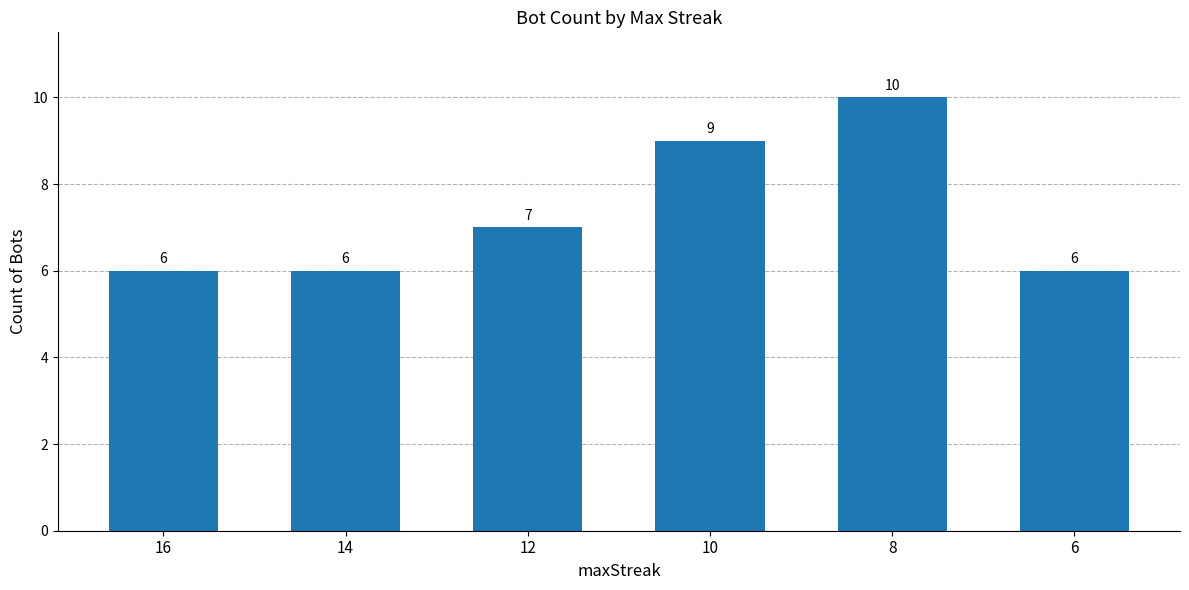

What is the value of the 6th bar from the left?

6